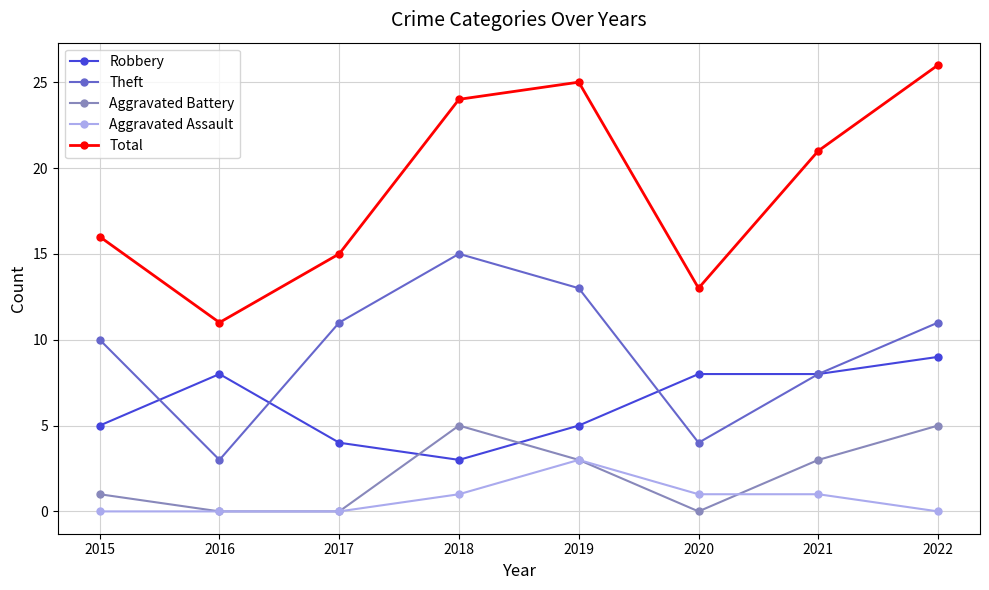

True or false: Robbery and Total cross at least once.

False